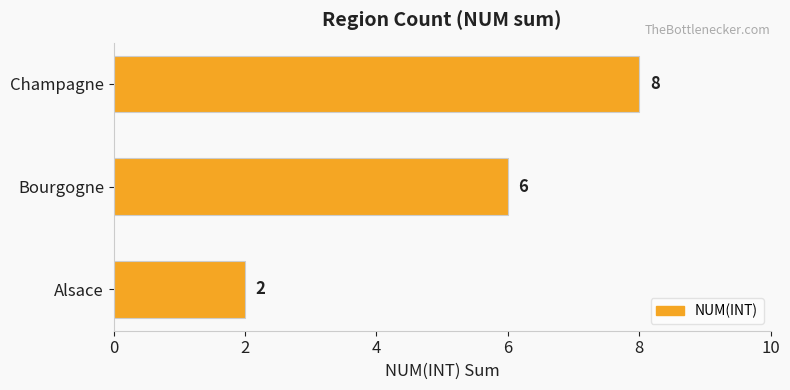

Where is the data nearest to the value 5?

Bourgogne